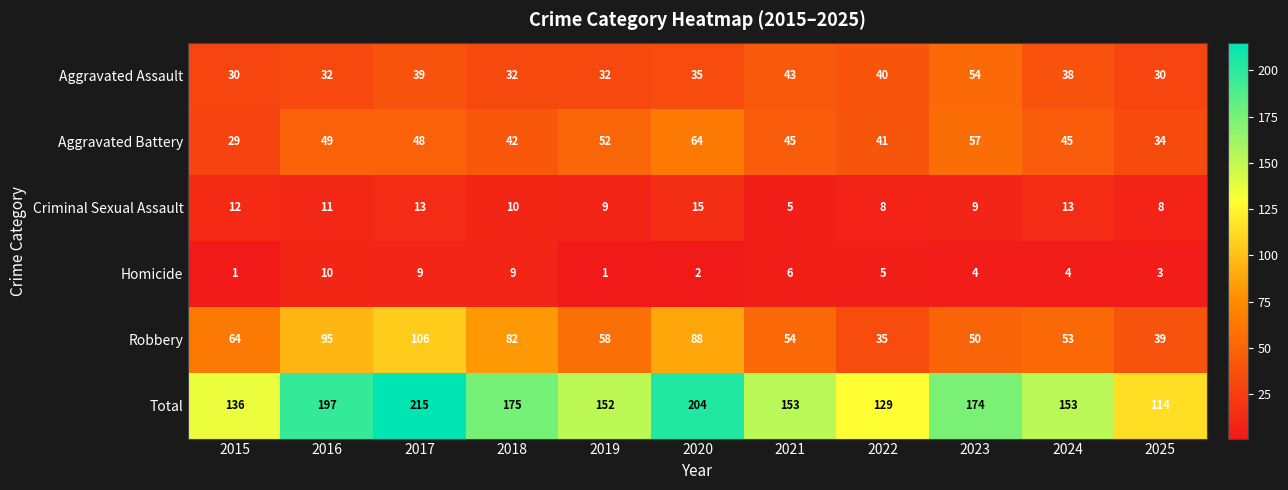

Where does the Criminal Sexual Assault series first go above 10?

2015